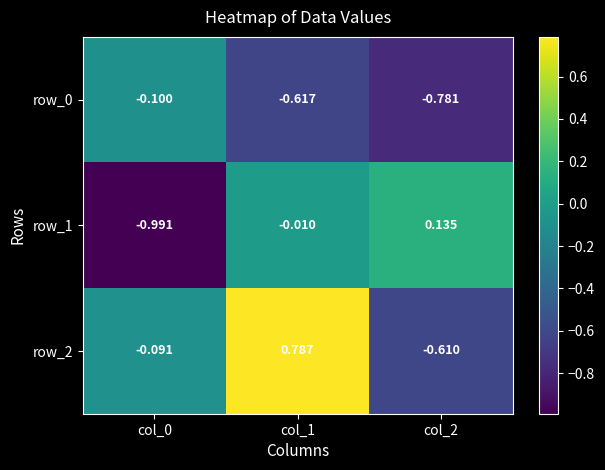

Count the number of data series in this chart.

3